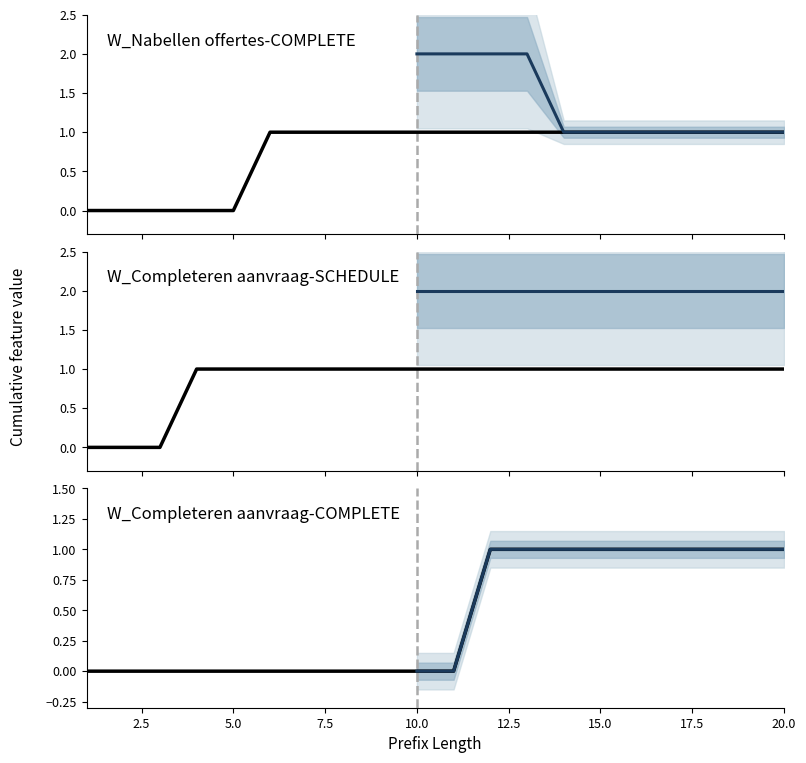

What is the difference between the maximum and second lowest values in the W_Completeren aanvraag-SCHEDULE series?

1